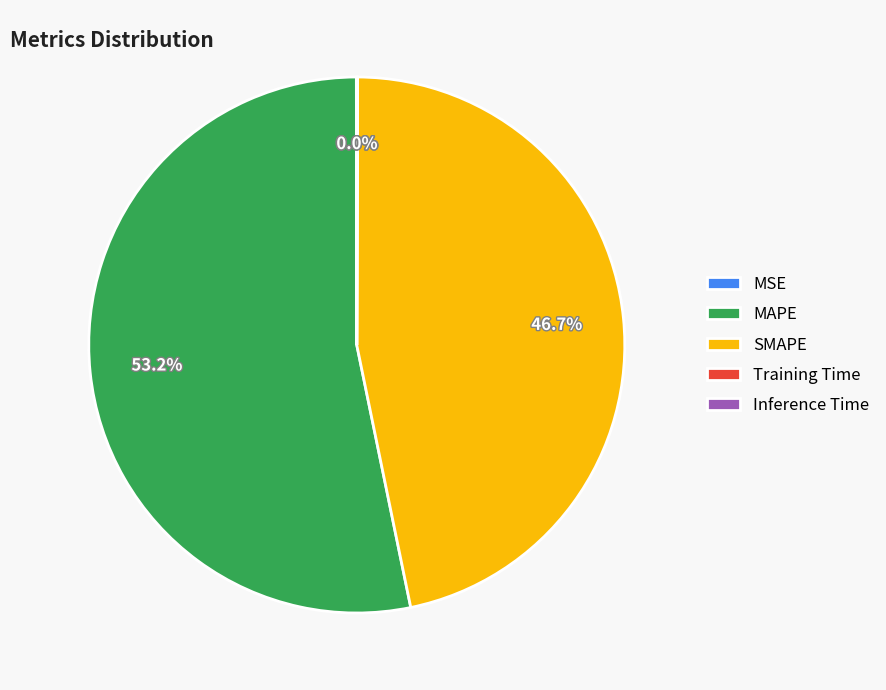

Does MAPE represent more than half of the total?

Yes